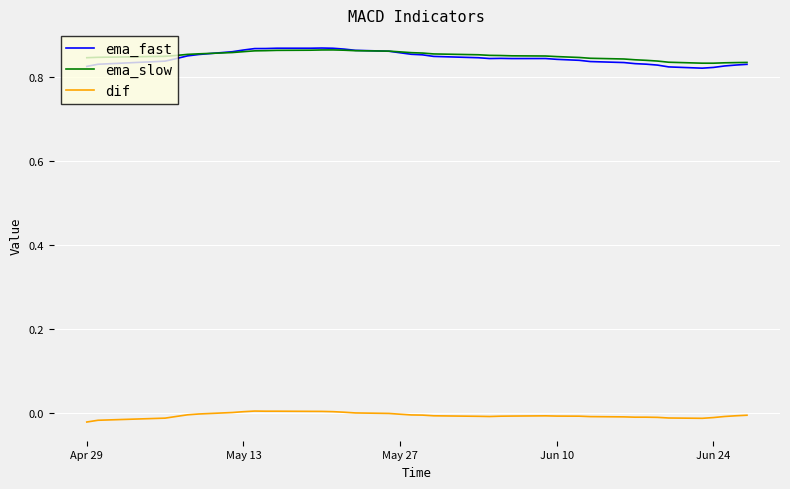

True or false: dif and ema_fast cross at least once.

False